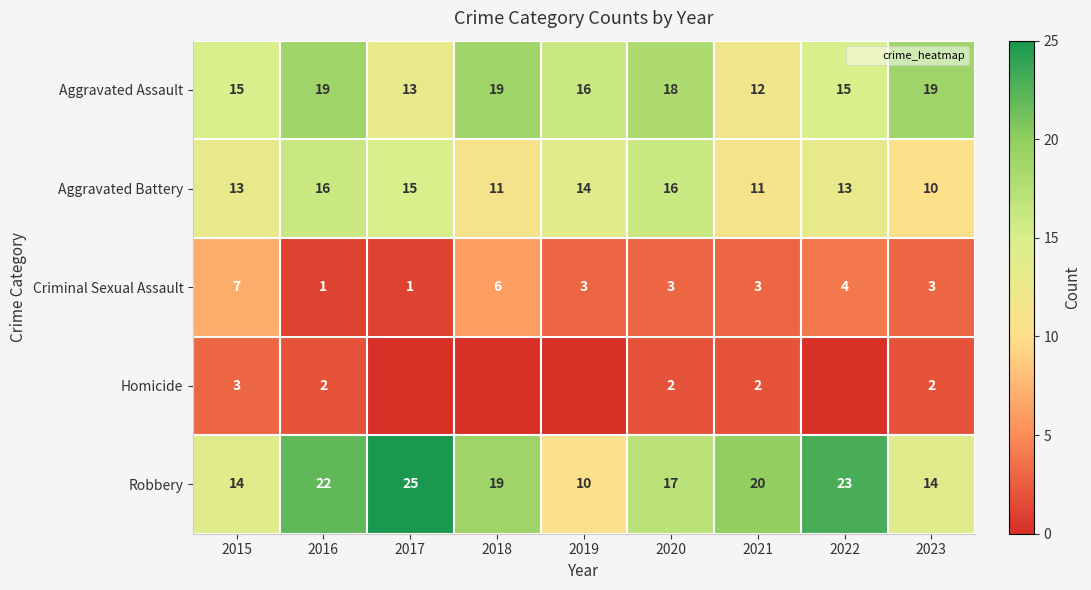

Is it true that Criminal Sexual Assault equals 1 at 2017?

True